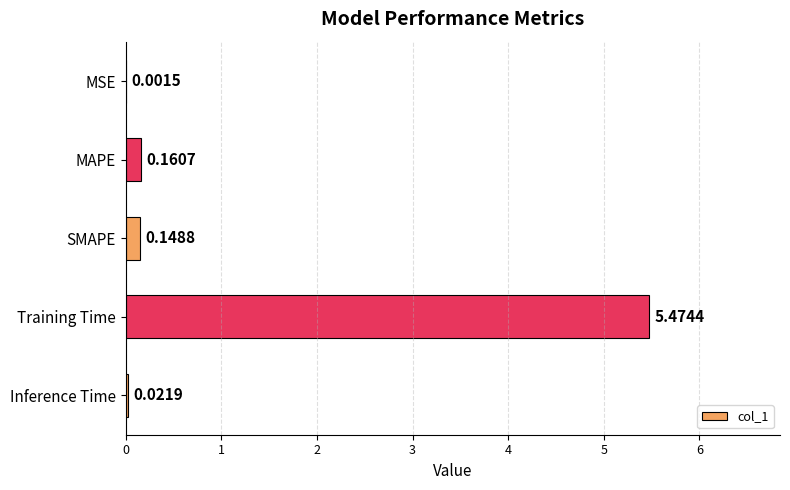

What is the change in value from Training Time to Inference Time?

-5.5